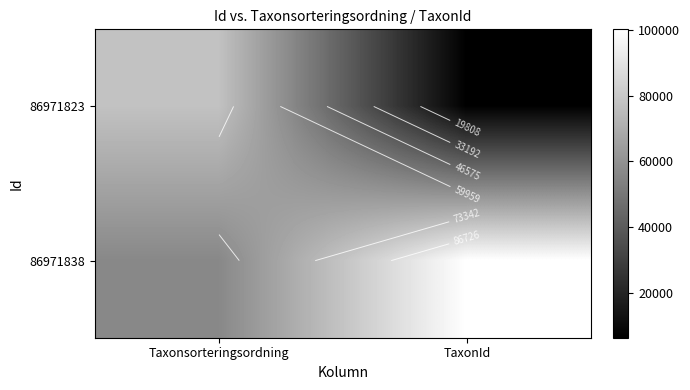

What is the sum of the 86971823 values at TaxonId and Taxonsorteringsordning?

83931